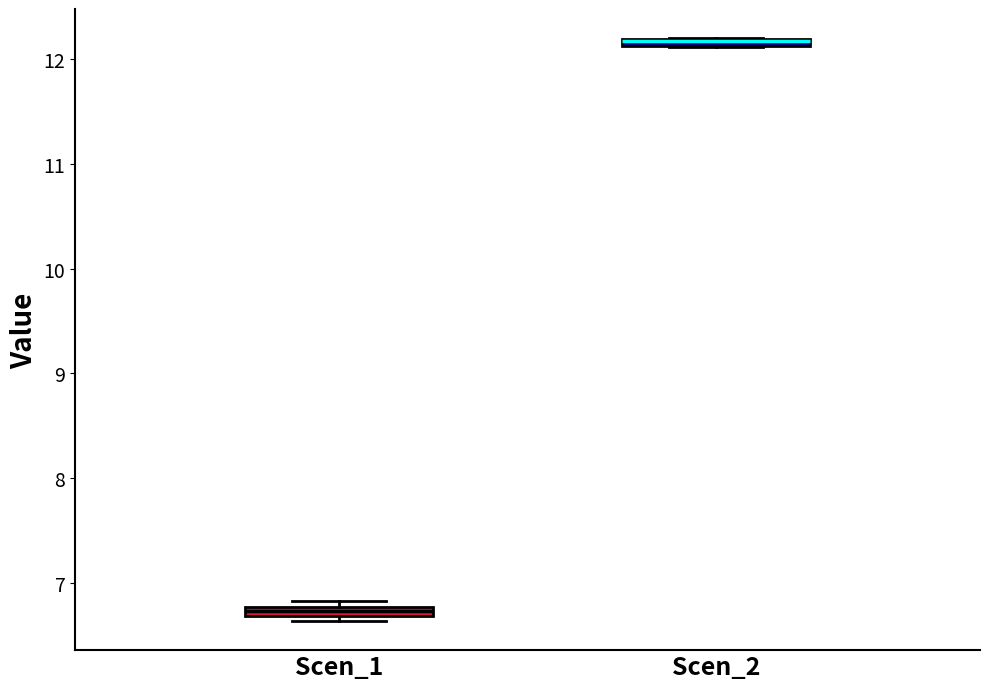

Where is the upper edge of the box for Scen_2 on the y-axis? The values are not printed on the chart, so give them approximately, as read against the axis.

12.2